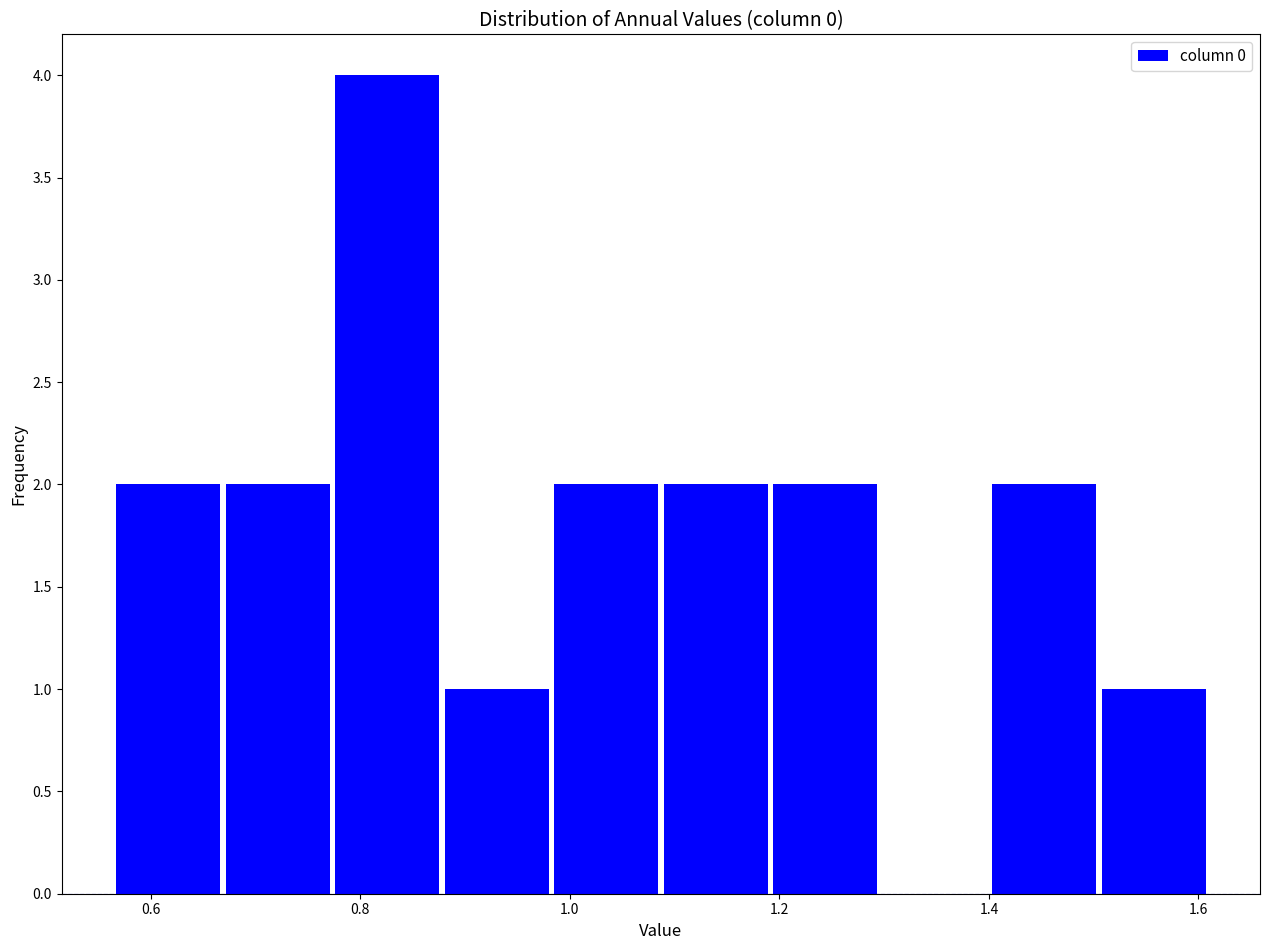

Reading left to right, list every bar in this chart as the range it spans on the x-axis followed by its height. Neither the bar edges nor the heights are printed on the chart, so give them approximately, as read against the axes.

0.56 to 0.66: 2
0.66 to 0.78: 2
0.78 to 0.88: 4
0.88 to 0.98: 1
0.98 to 1.08: 2
1.08 to 1.20: 2
1.20 to 1.30: 2
1.30 to 1.40: 0
1.40 to 1.50: 2
1.50 to 1.60: 1